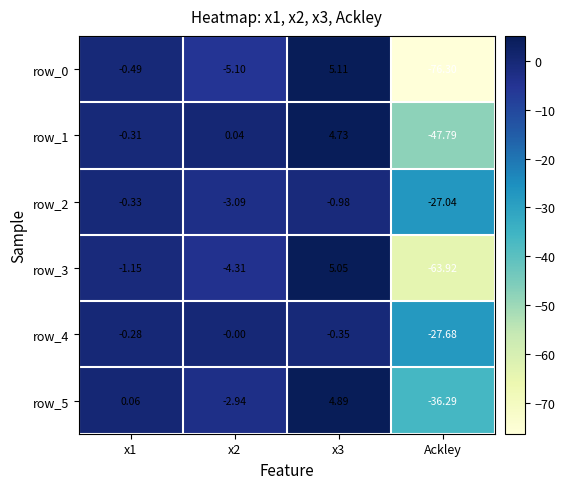

How many positive values does the row_5 series have?

2